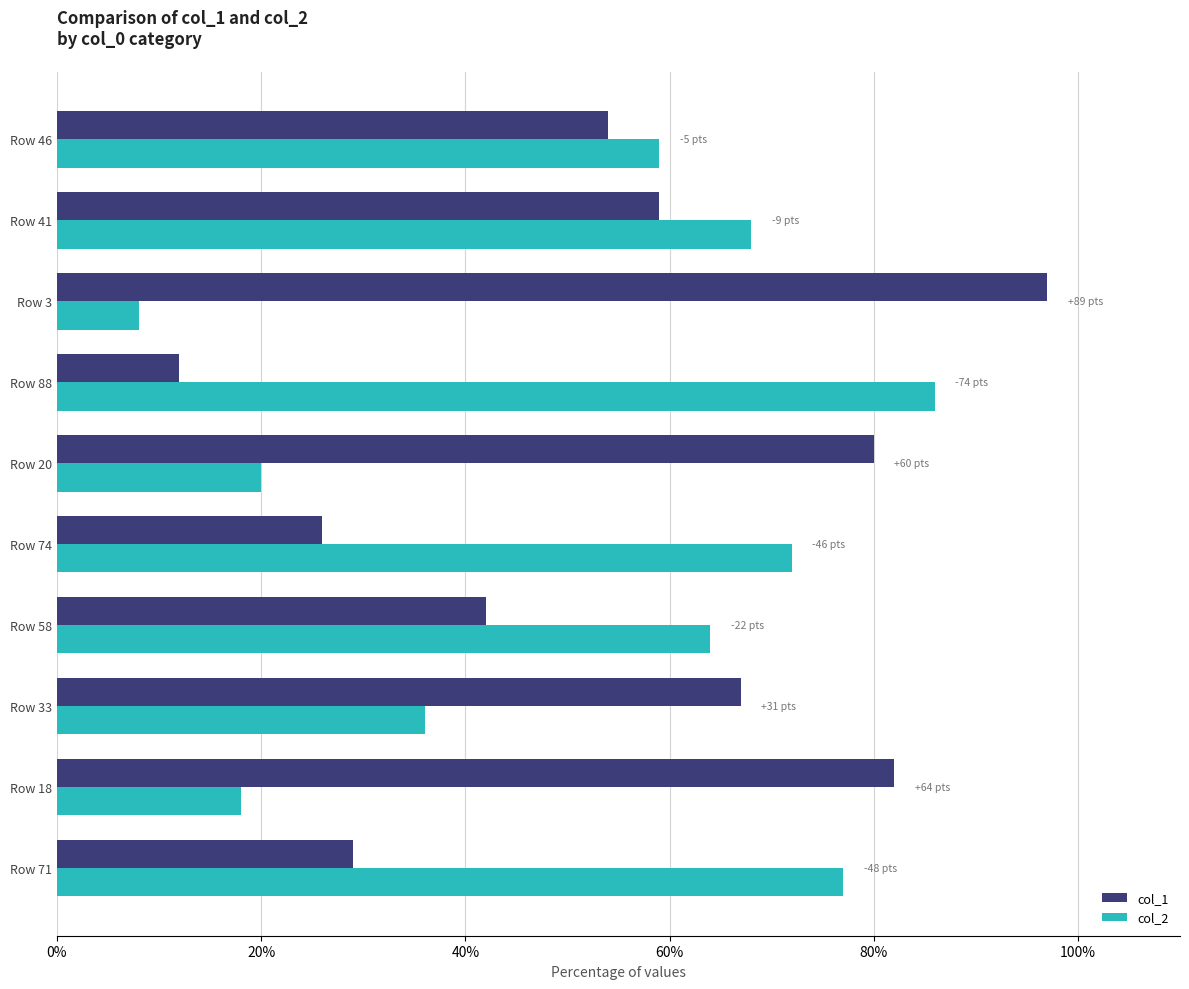

What is the highest value of the col_1 series?

97